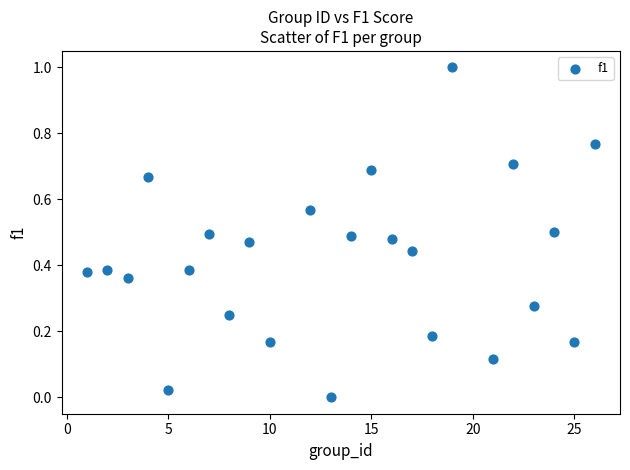

What is the range of Y values (max minus min)?

1.0